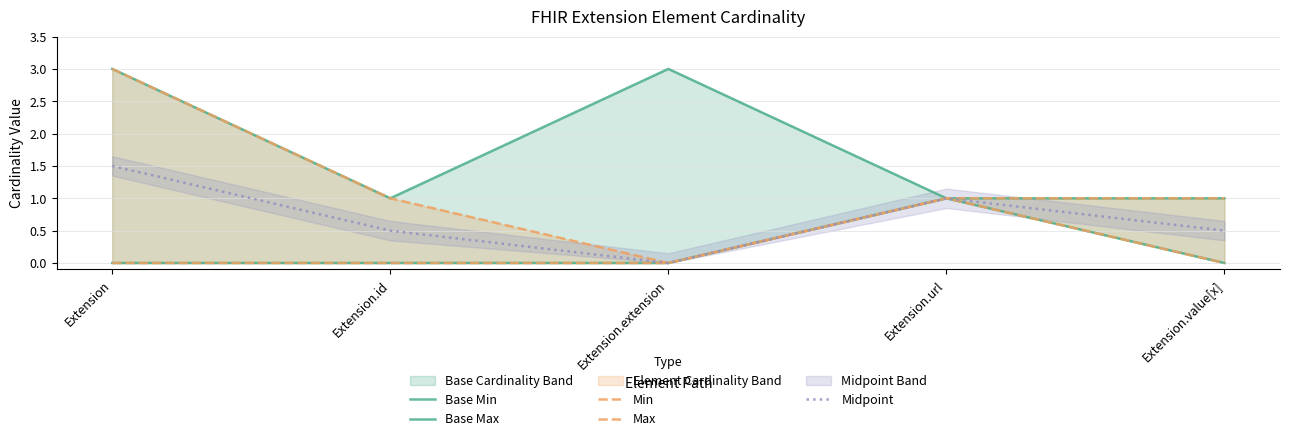

Which series has the largest total across all categories?

Base Max